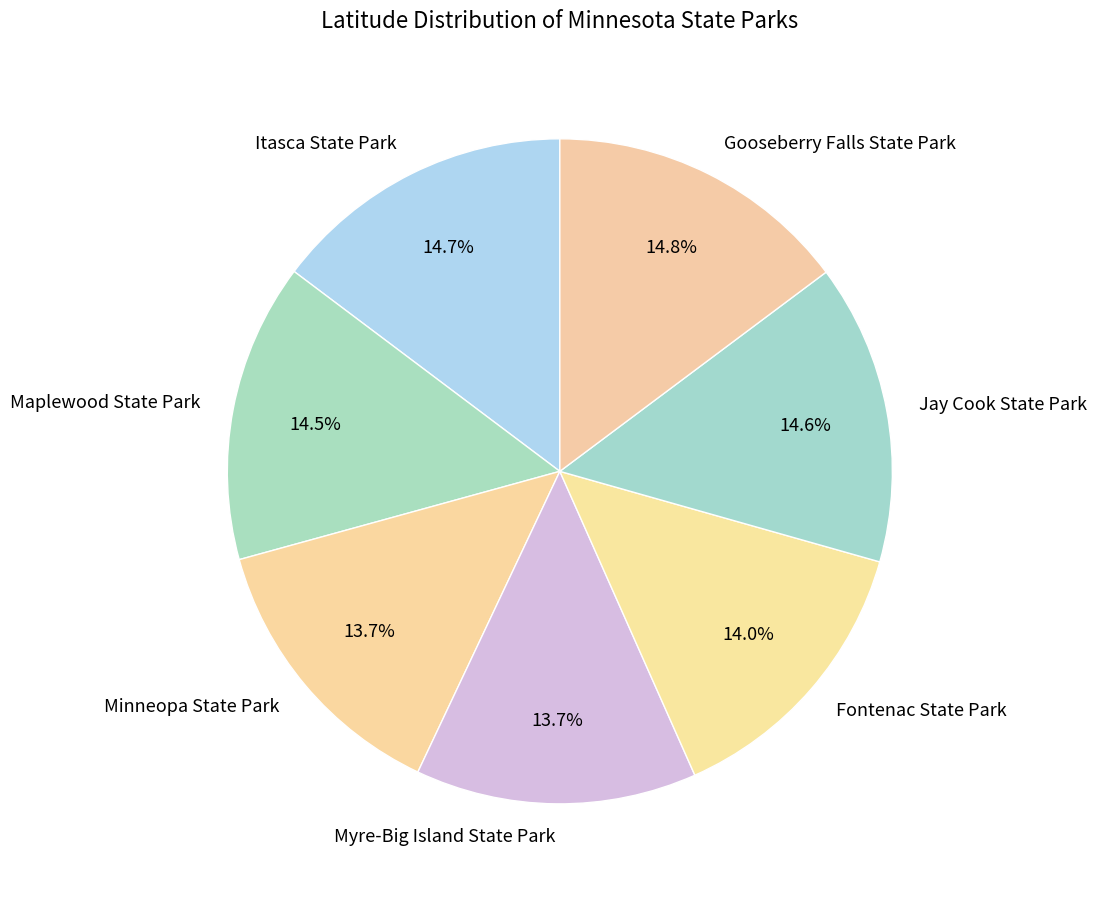

The Fontenac State Park slice represents 22% of the pie. True or false?

False